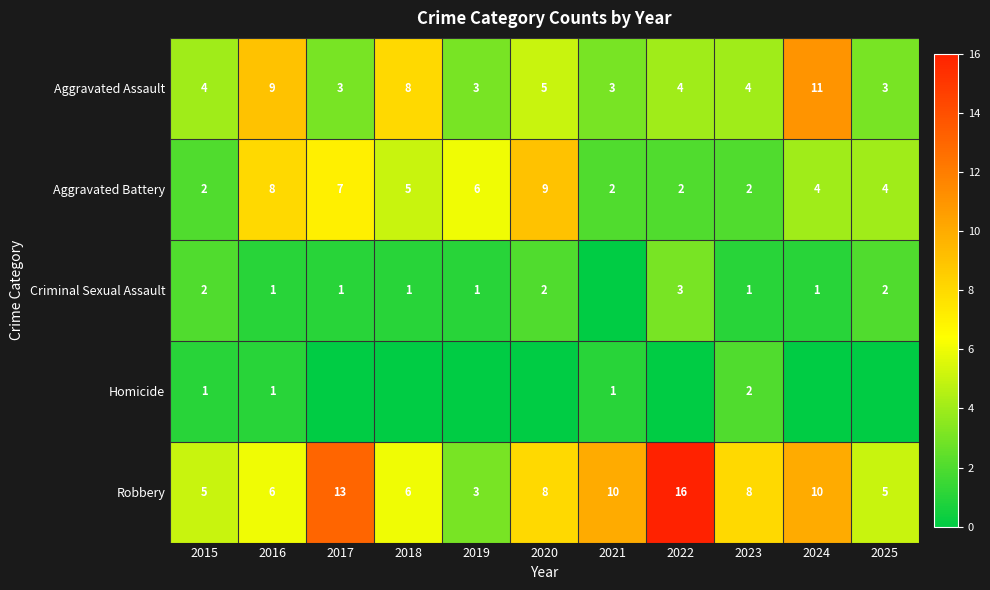

What is the difference between the maximum and minimum values in the Aggravated Battery series?

7